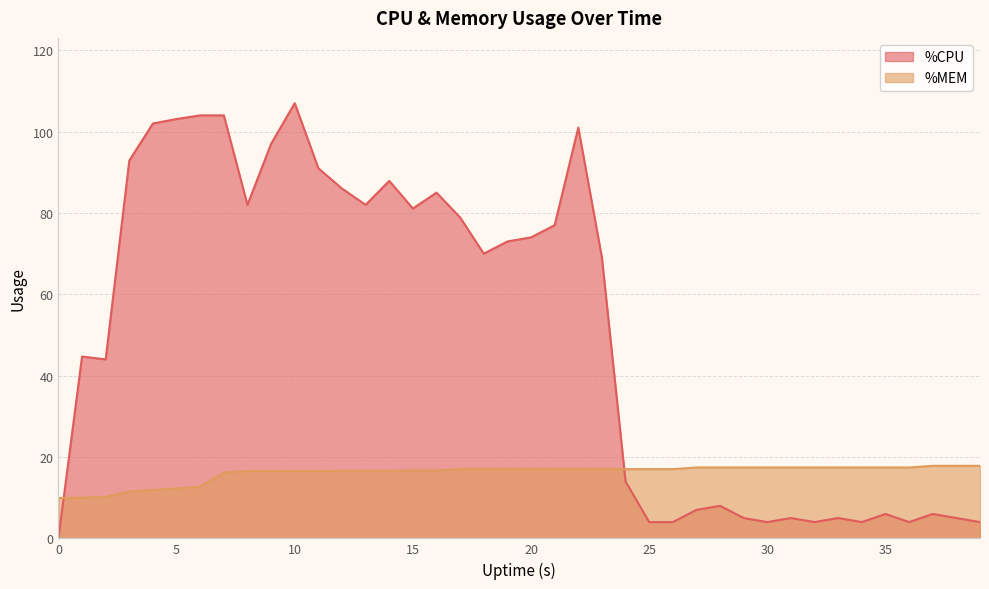

How many categories are shown in the chart?

40